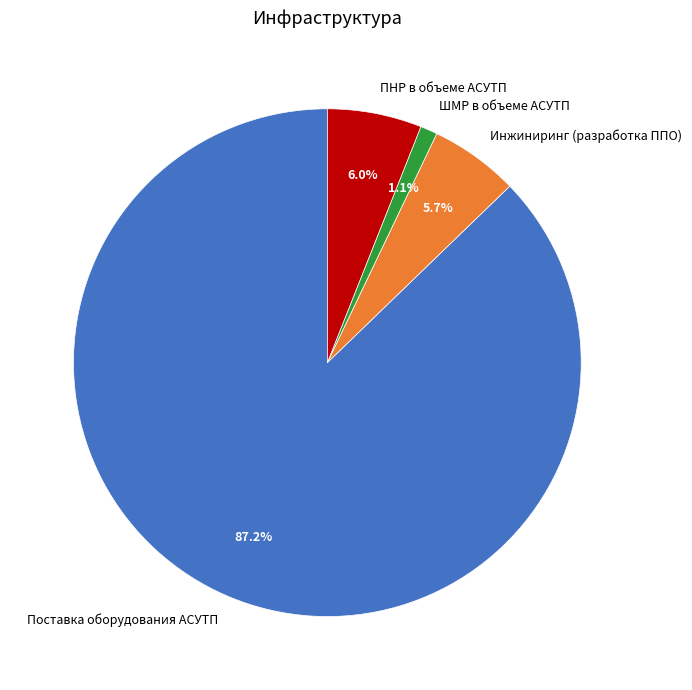

To the nearest percent, what is the combined percentage of ШМР в объеме АСУТП and ПНР в объеме АСУТП?

7%